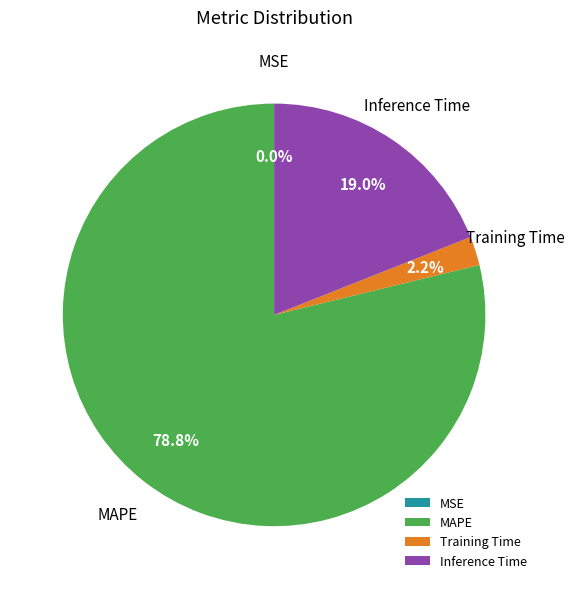

True or false: Inference Time accounts for 11% of the total.

False